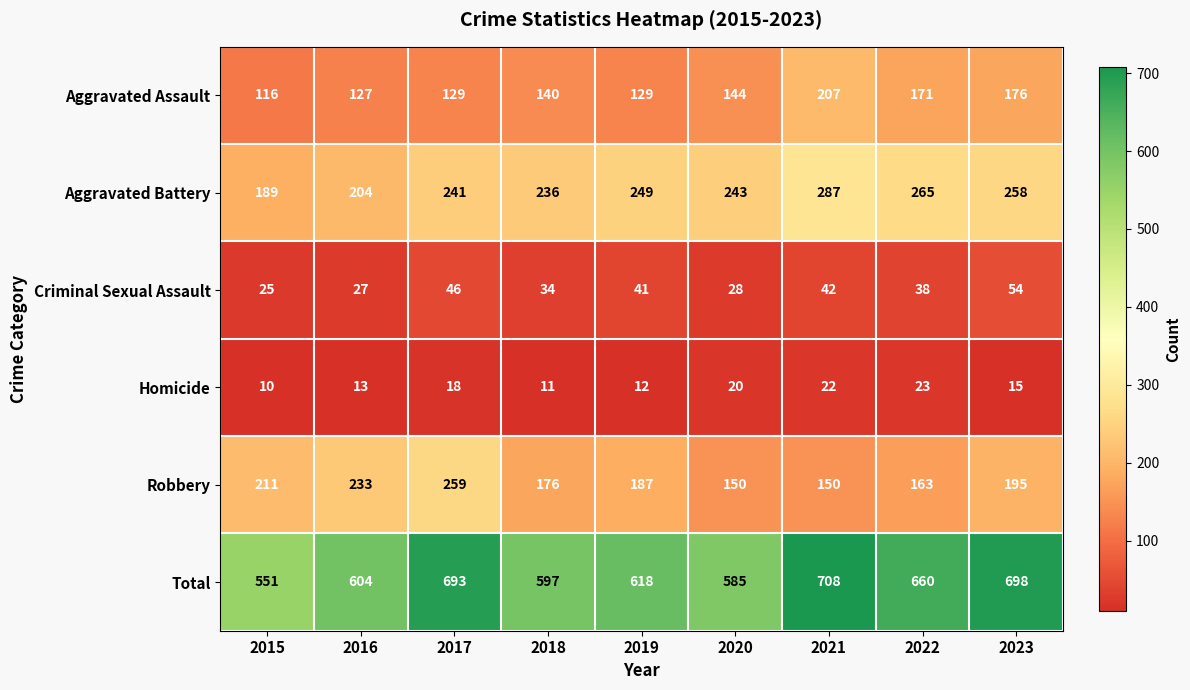

How many series are shown in this chart?

6